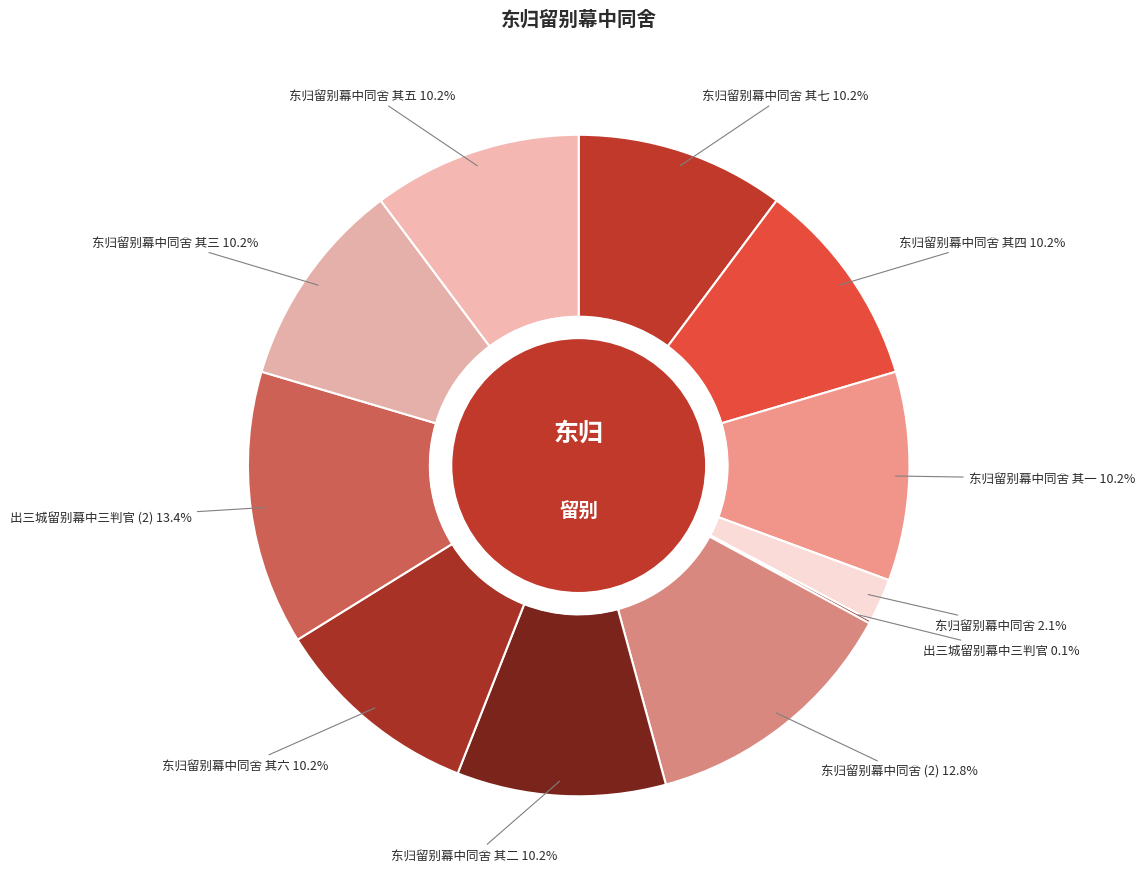

Between 东归留别幕中同舍 其三 and 东归留别幕中同舍 (2), which is larger?

东归留别幕中同舍 (2)